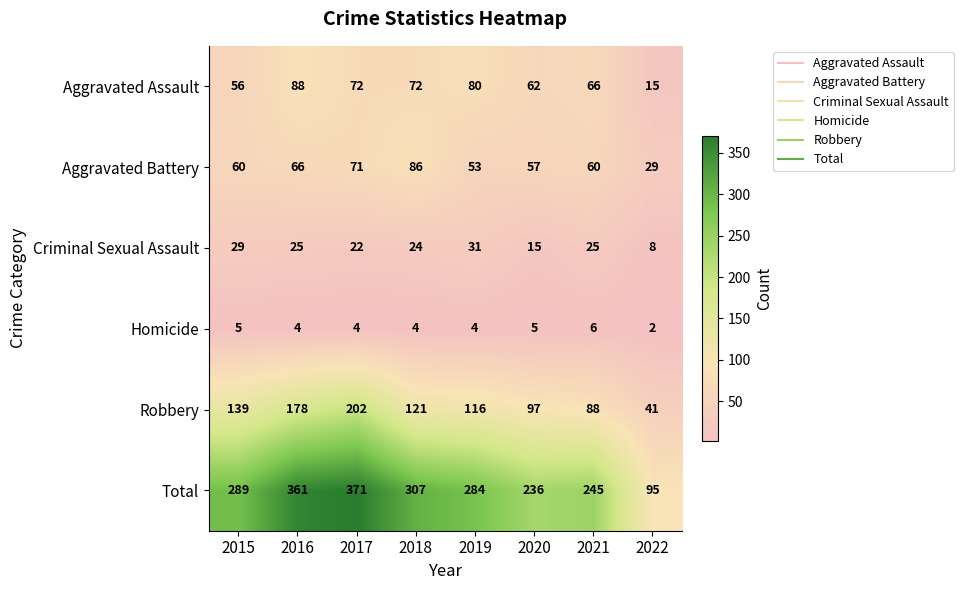

At which label is Total closest to 233?

2020